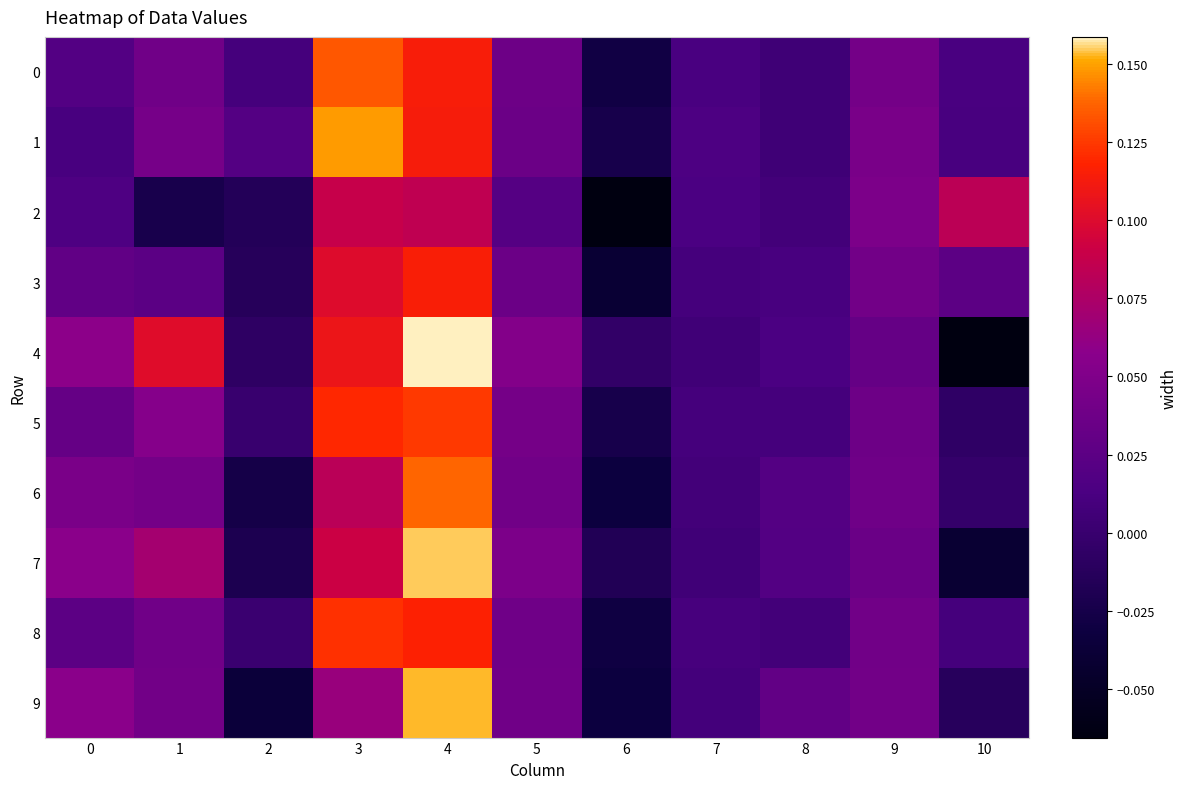

What is the maximum value shown in the chart?

0.2